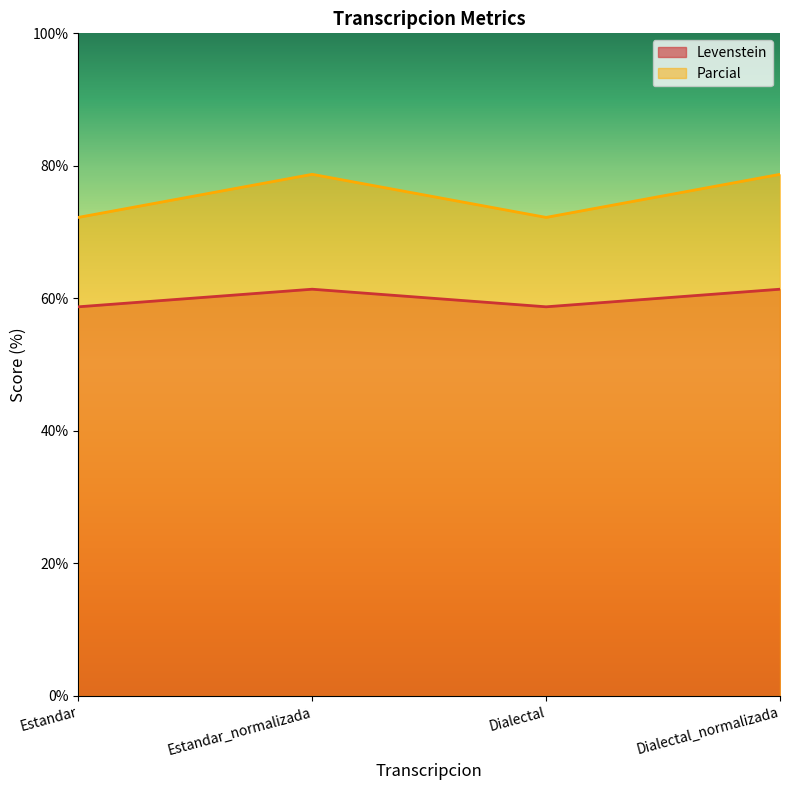

True or false: Levenstein has more than 1 points higher than both neighbors.

False